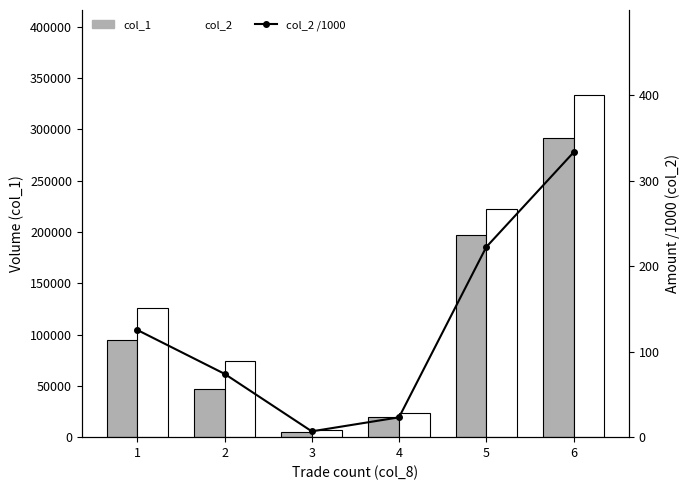

Where does the col_1 series first go above 95000?

5